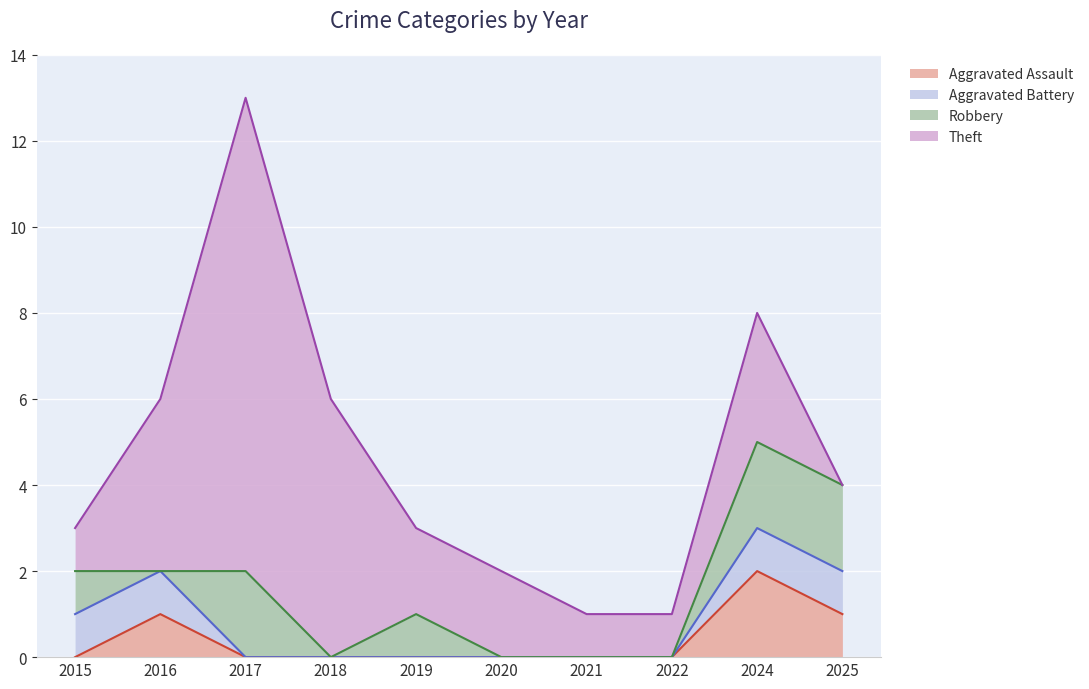

Reading right to left, what are all the values shown in this chart?

Aggravated Assault: 2025=1	2024=2	2022=0	2021=0	2020=0	2019=0	2018=0	2017=0	2016=1	2015=0
Aggravated Battery: 2025=1	2024=1	2022=0	2021=0	2020=0	2019=0	2018=0	2017=0	2016=1	2015=1
Robbery: 2025=2	2024=2	2022=0	2021=0	2020=0	2019=1	2018=0	2017=2	2016=0	2015=1
Theft: 2025=0	2024=3	2022=1	2021=1	2020=2	2019=2	2018=6	2017=11	2016=4	2015=1